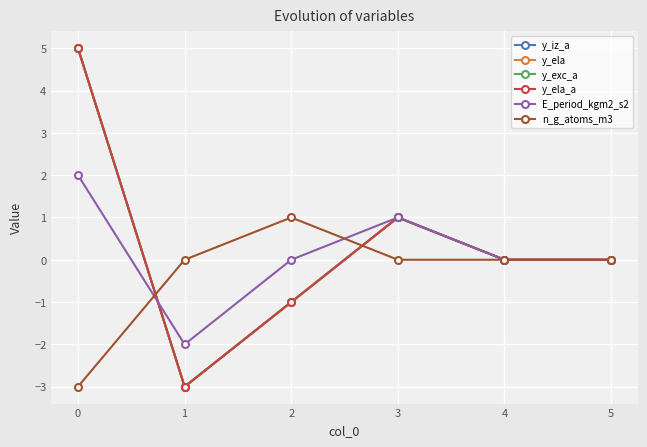

Rank the categories by y_exc_a value from highest to lowest.

0, 3, 4, 5, 2, 1